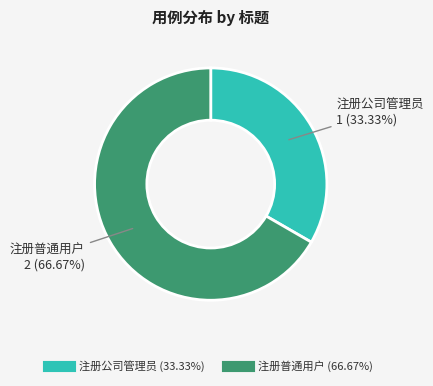

Is it true that 注册公司管理员 is 28% of the pie?

False